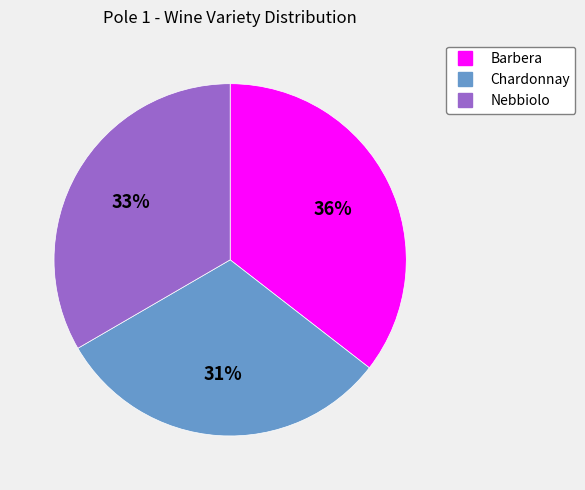

True or false: Chardonnay accounts for 36% of the total.

False